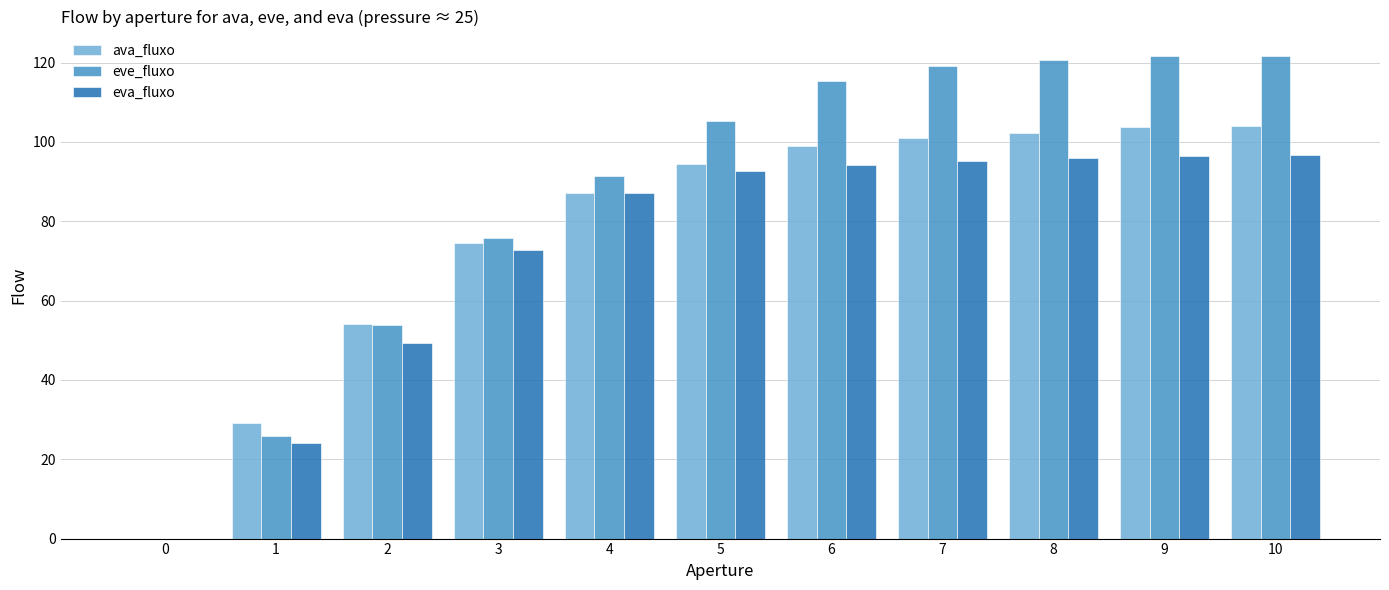

Which series has the largest range (max minus min)?

eve_fluxo